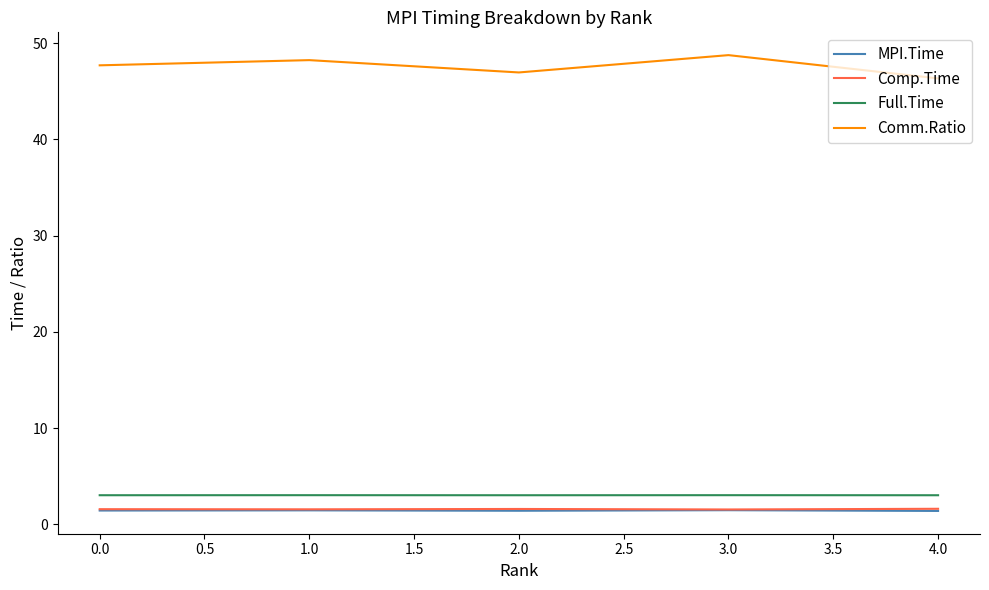

True or false: MPI.Time and Comm.Ratio intersect in this chart.

False